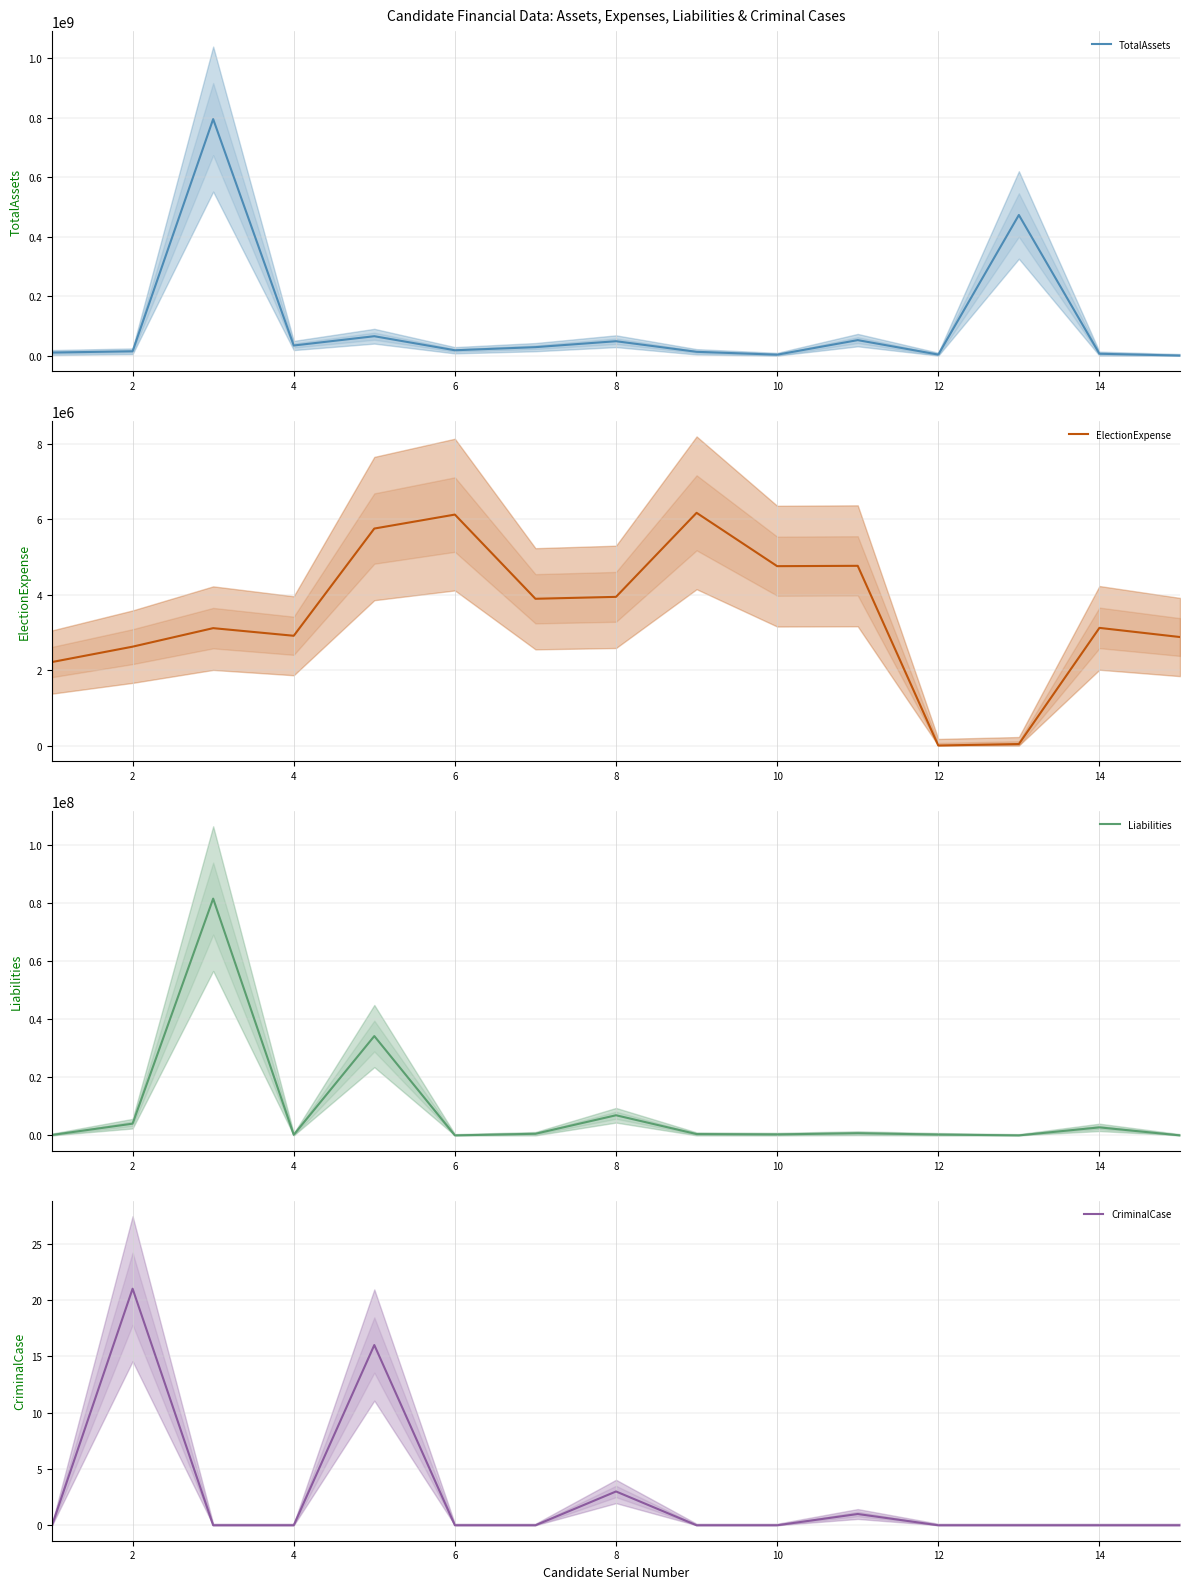

True or false: CriminalCase has a value of 13 at 14.

False